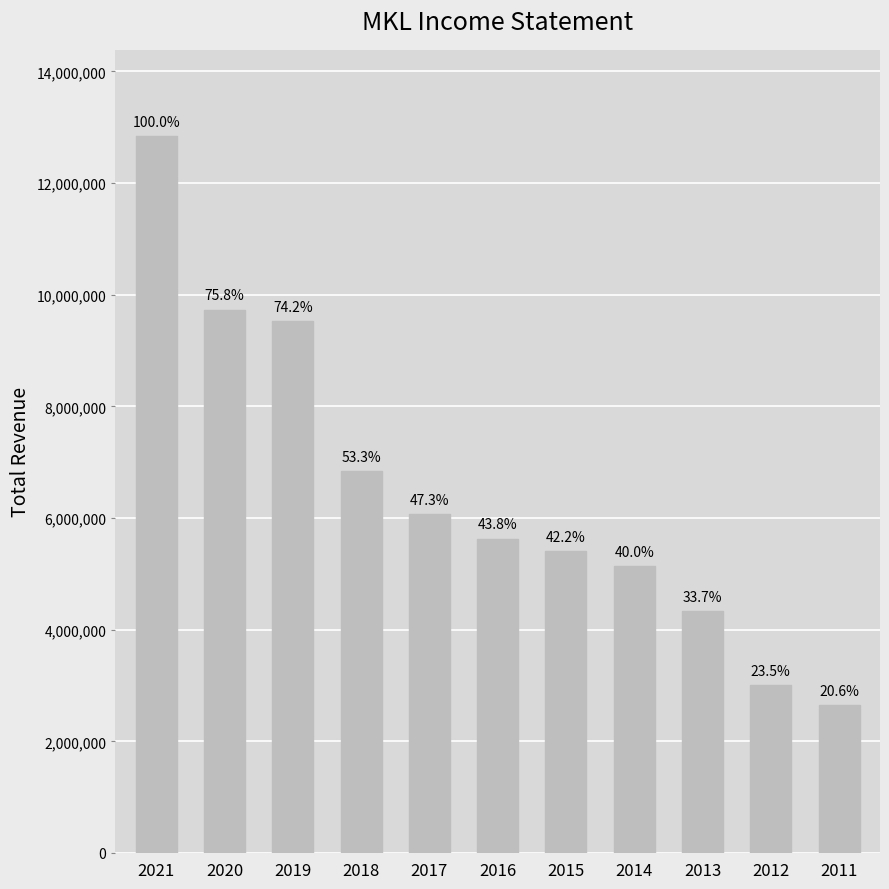

What is the sum of the values at 2016 and 2018?

12471700